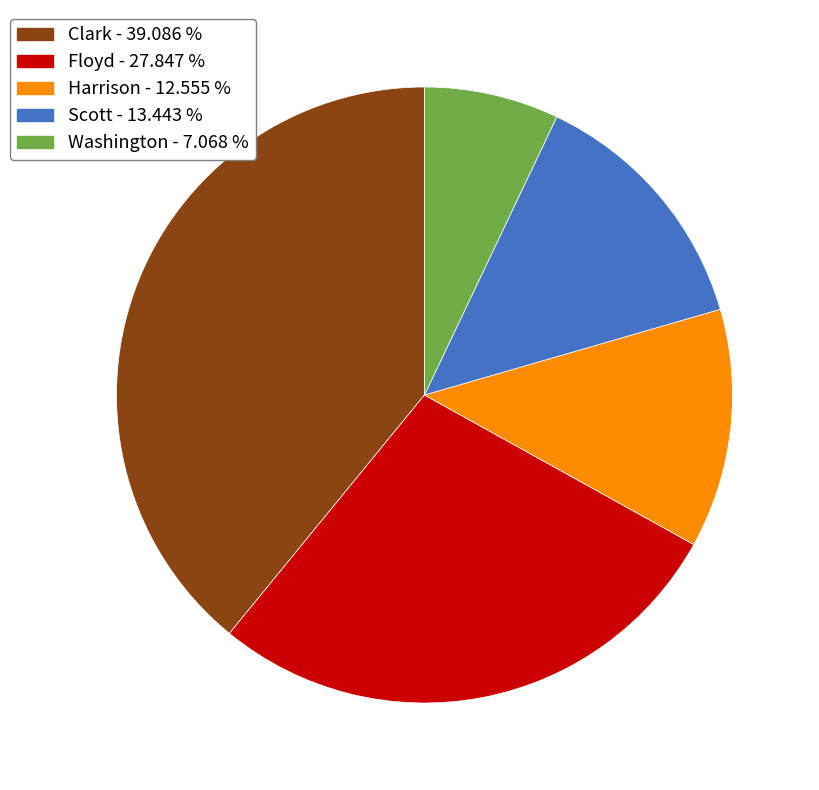

What is the ratio of the value at Scott to the value at Harrison?

1.1